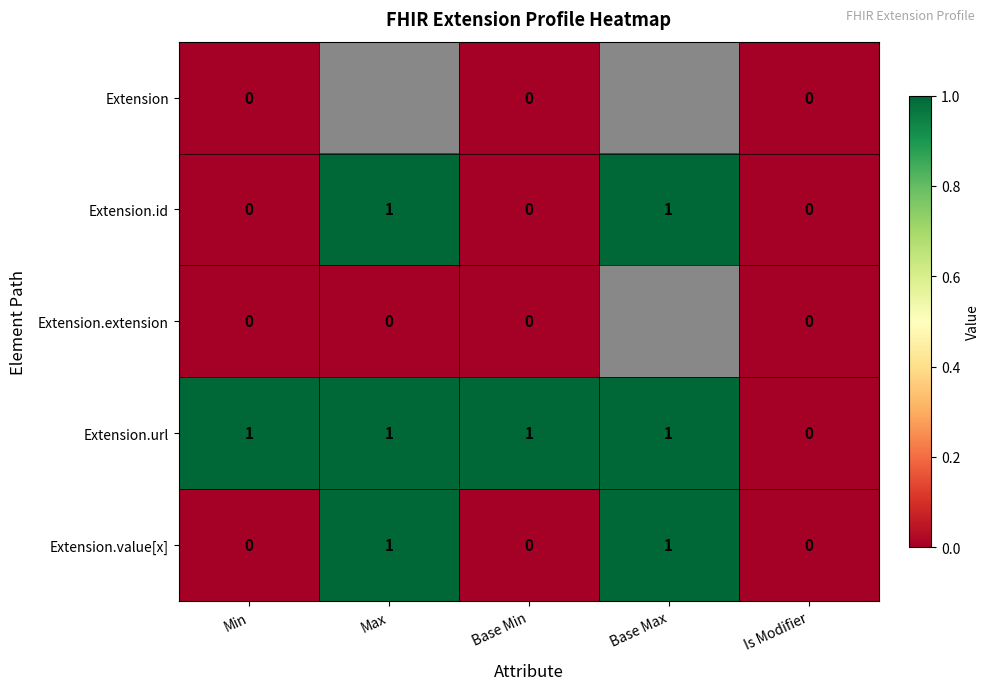

At which category does the chart reach its peak across all series?

Max